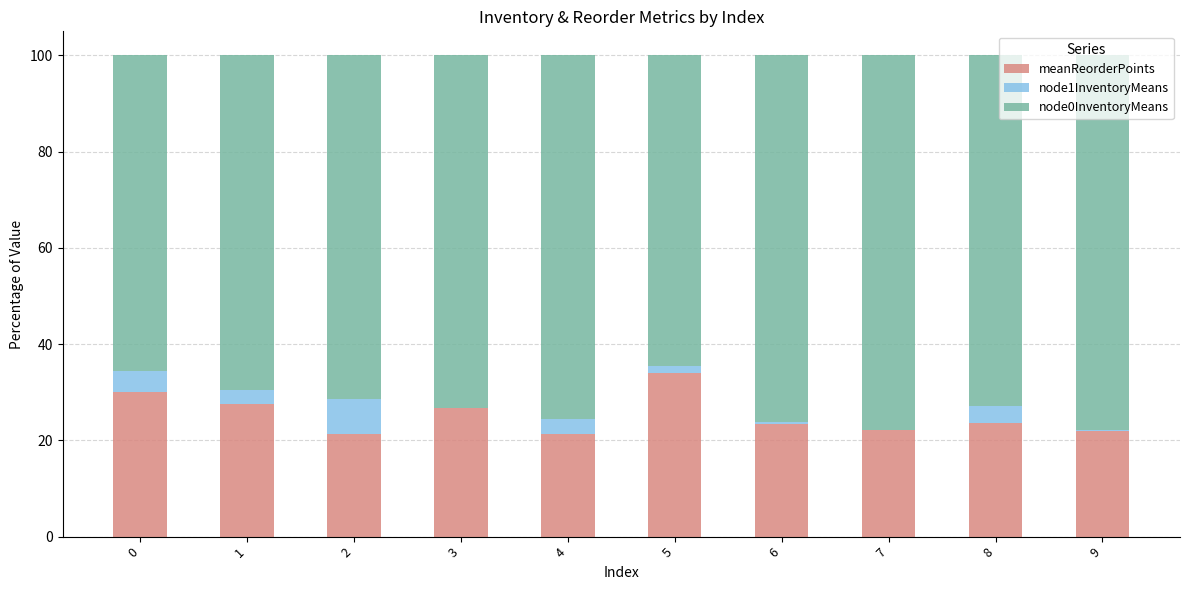

What is the total value across all series at 0?

100.0